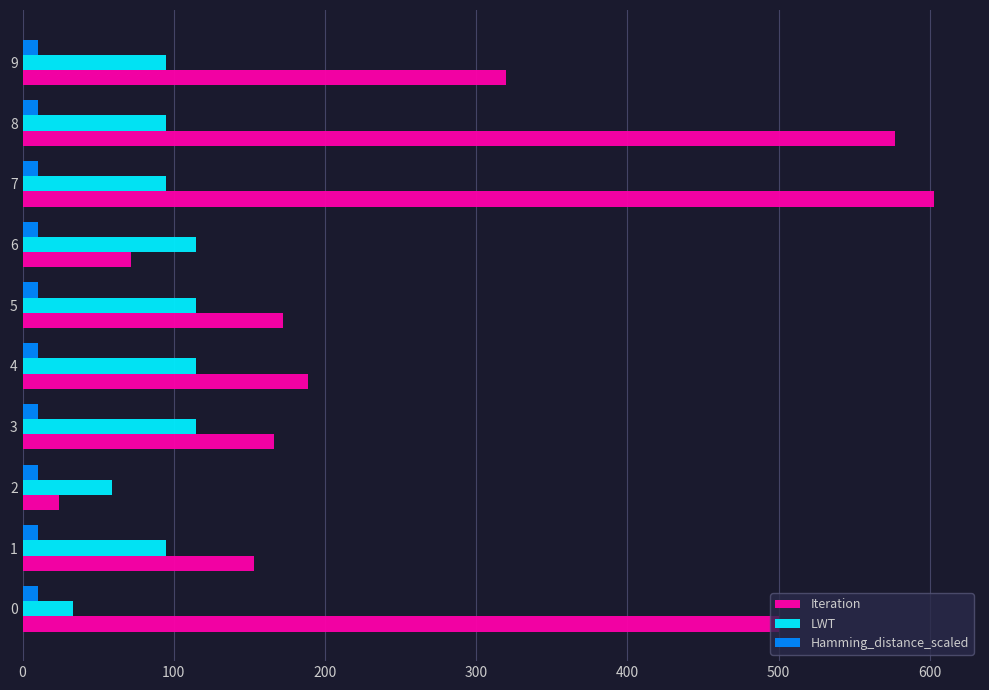

What is the lowest value of the LWT series?

33.2